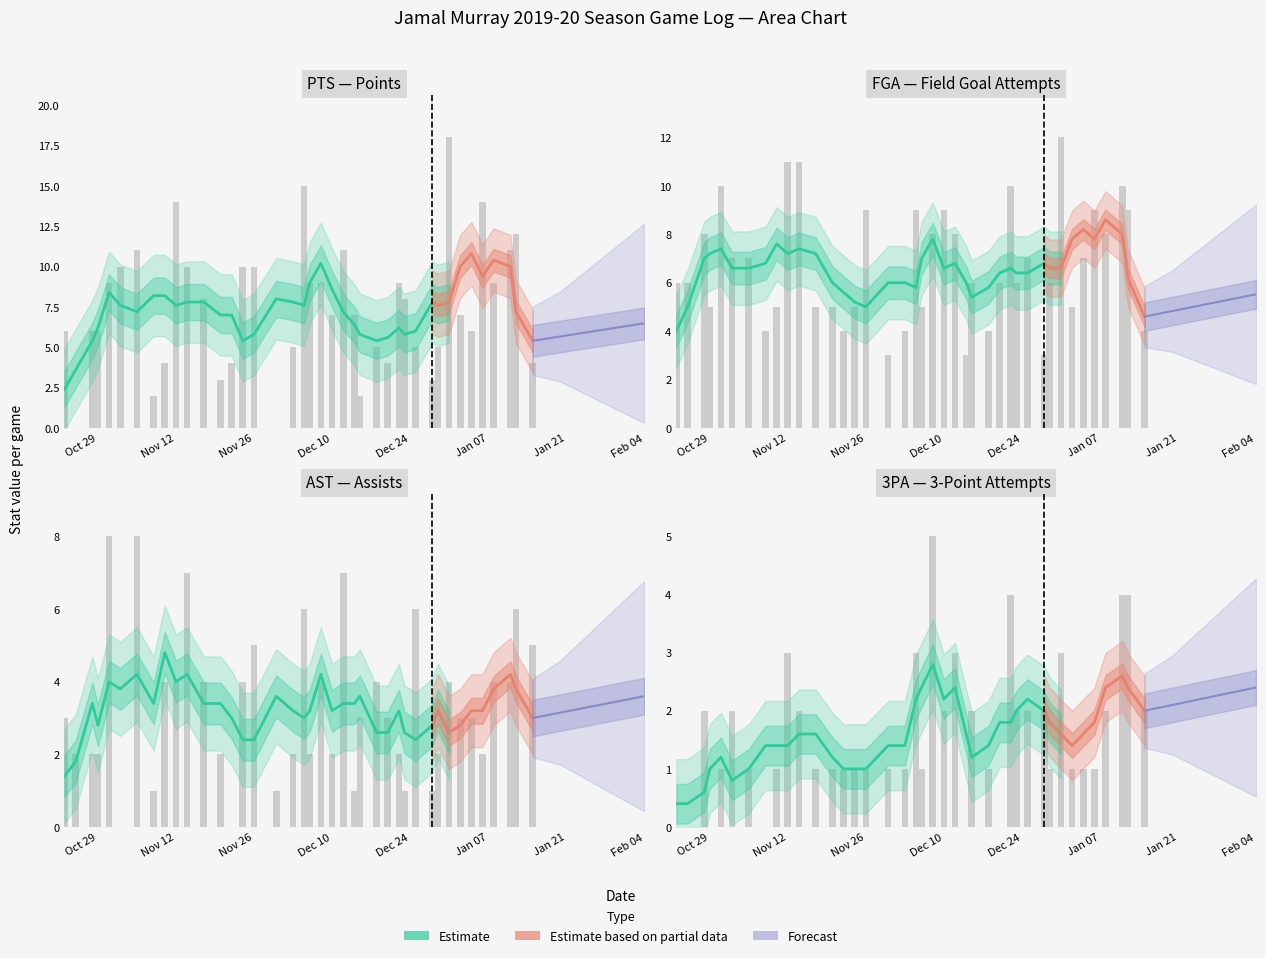

Which series has the largest range (max minus min)?

PTS